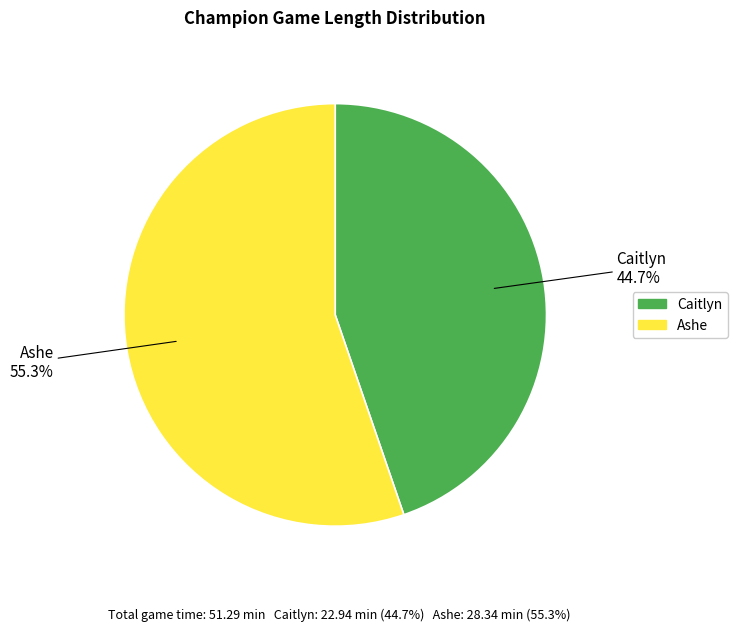

Which category has the smallest portion of the pie?

Caitlyn